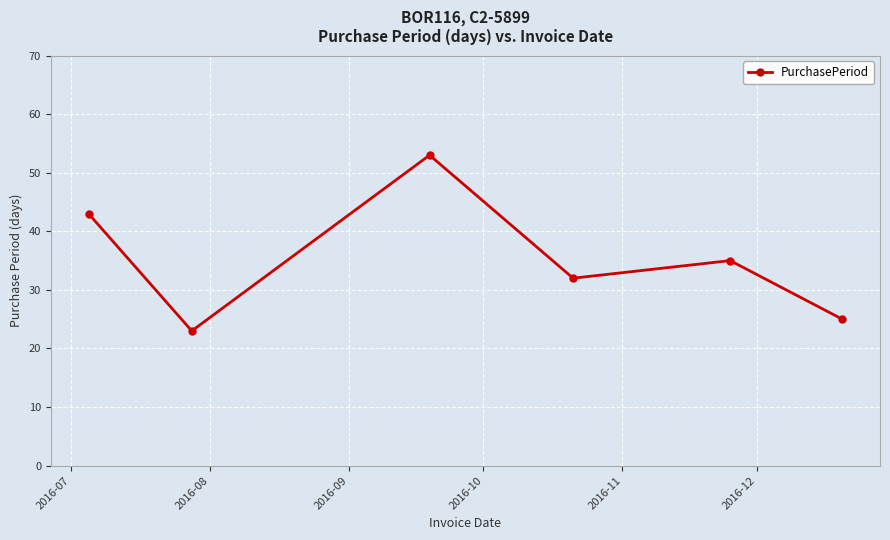

True or false: there are more than 2 points higher than both neighbors.

False